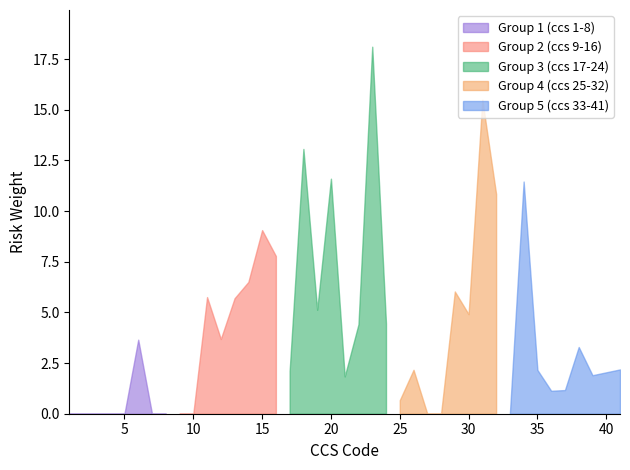

How many points are higher than both their immediate neighbors (excluding endpoints)?

11